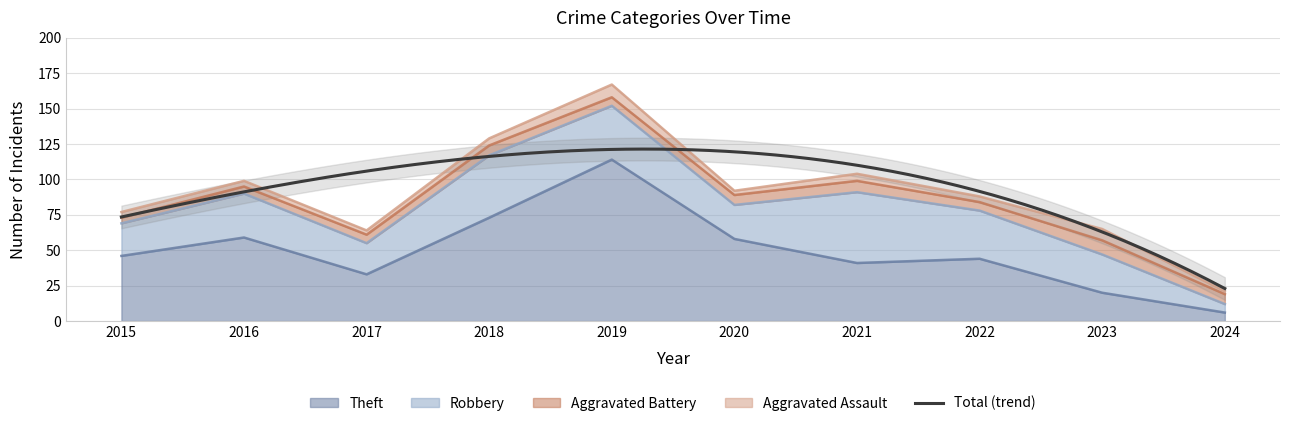

At which category does Theft reach its first local valley?

2017